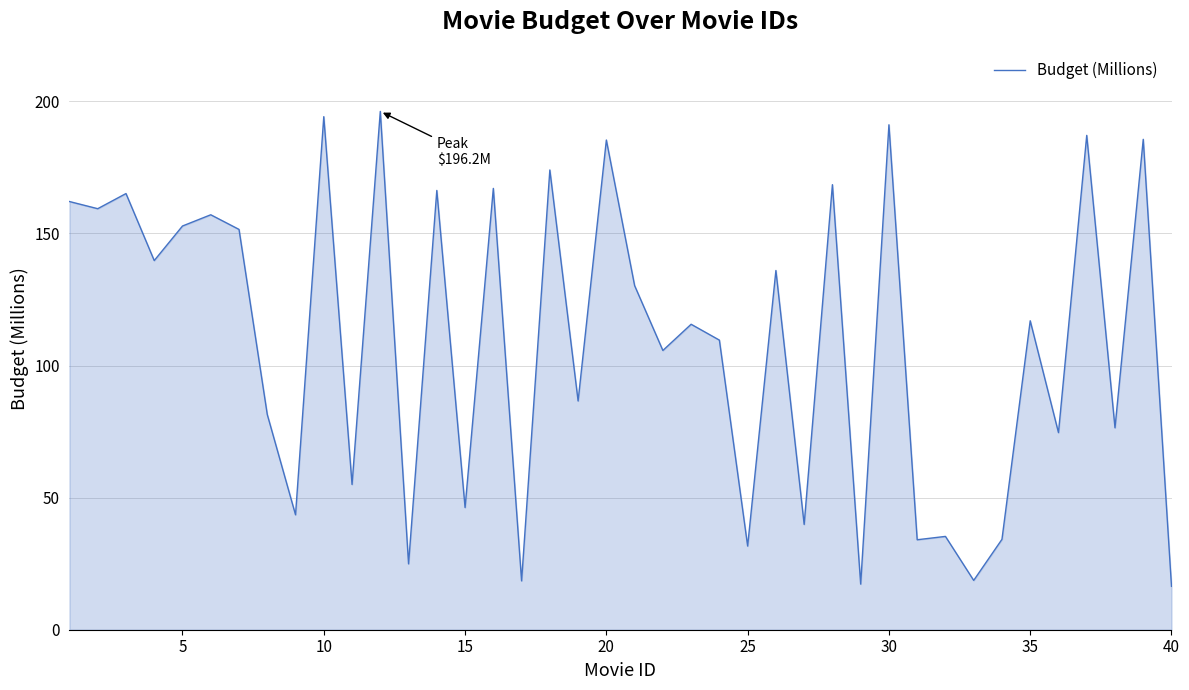

What is the smallest value displayed?

16.4